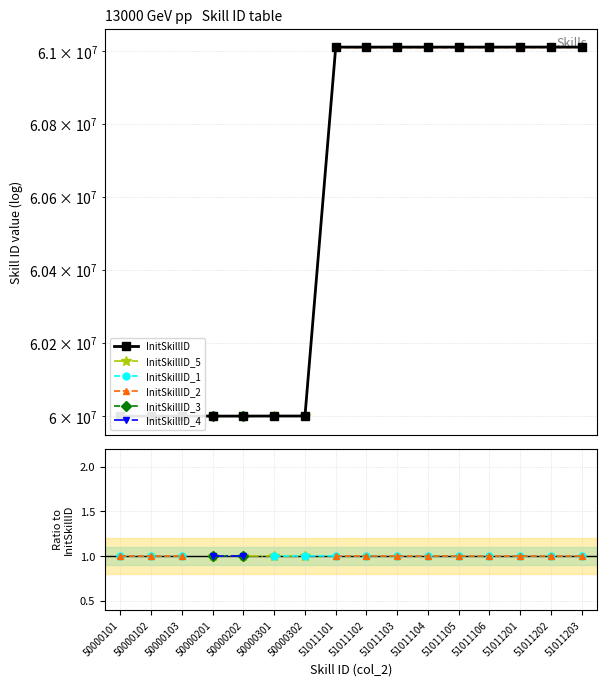

At which label does InitSkillID reach its peak?

51011203